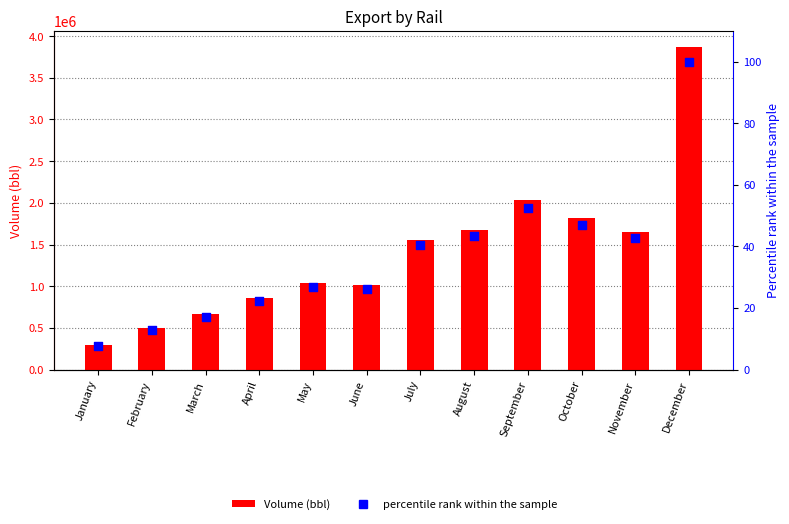

What are all the series names shown in the legend?

Volume (bbl), percentile rank within the sample